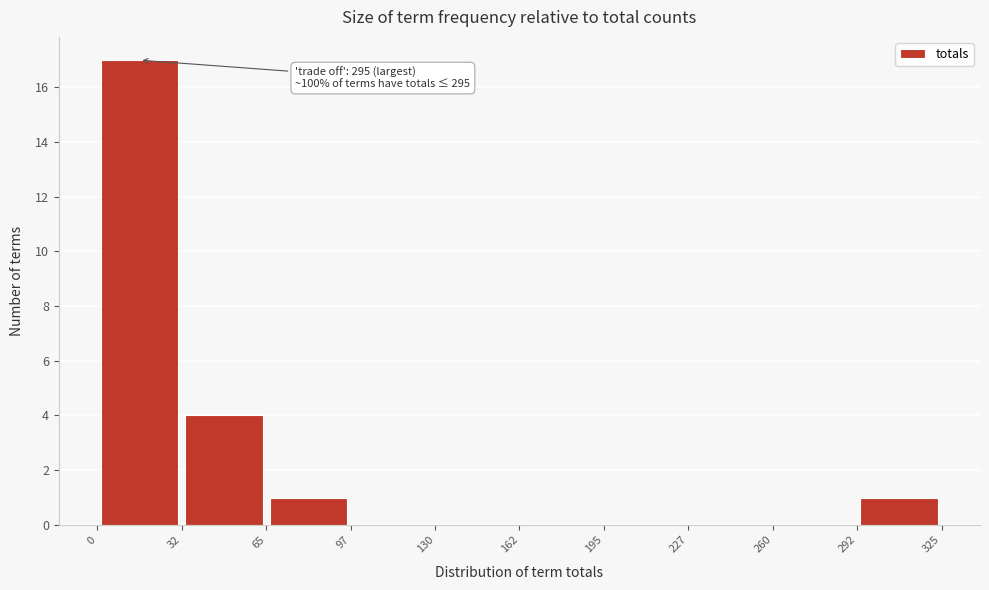

Over which range of the x-axis is the bar tallest?

0 to 32